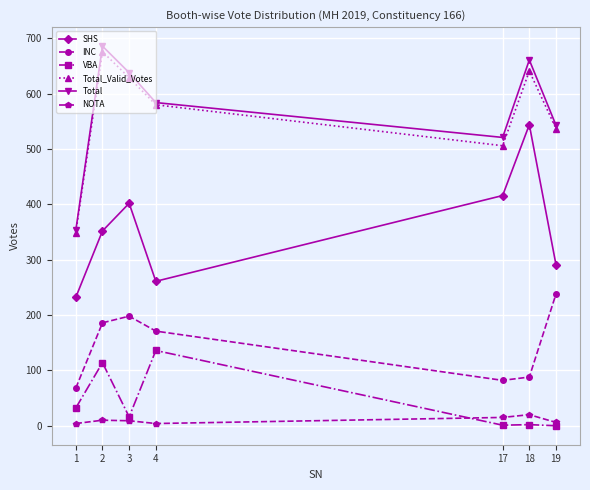

True or false: SHS and Total intersect in this chart.

False